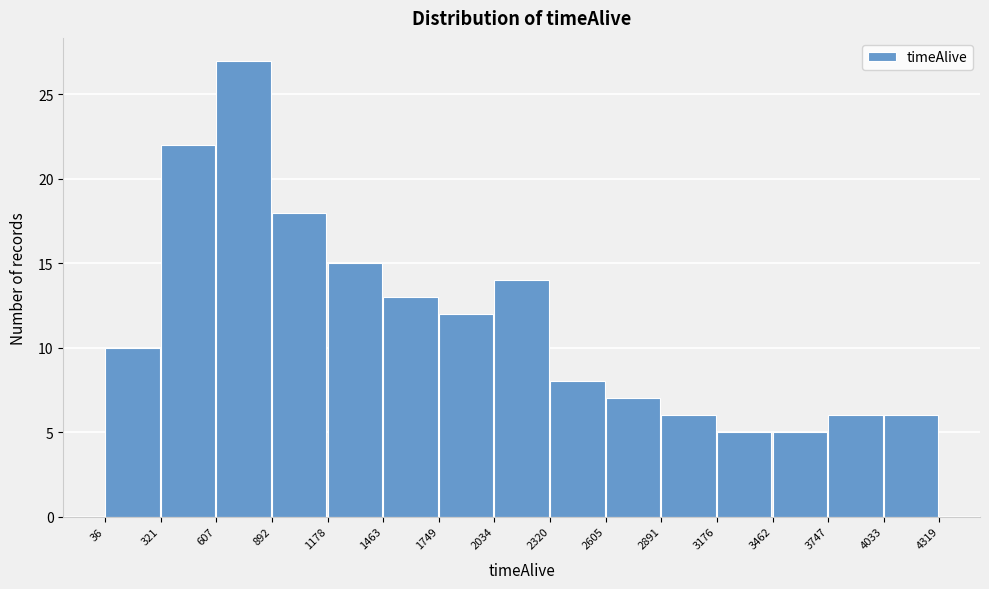

Reading left to right, list every bar in this chart as the range it spans on the x-axis followed by its height. The values are not printed on the chart, so give them approximately, as read against the axis.

36 to 321: 10
321 to 607: 22
607 to 892: 27
892 to 1178: 18
1178 to 1463: 15
1463 to 1749: 13
1749 to 2034: 12
2034 to 2320: 14
2320 to 2605: 8
2605 to 2891: 7
2891 to 3176: 6
3176 to 3462: 5
3462 to 3747: 5
3747 to 4033: 6
4033 to 4319: 6